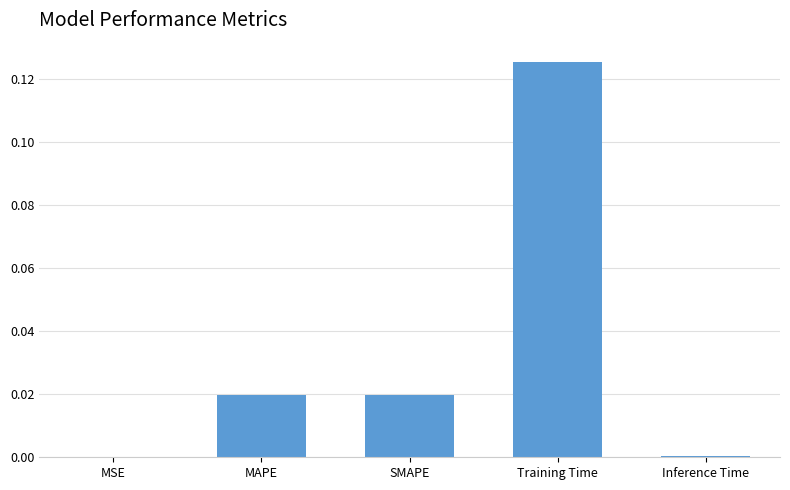

Which category has the highest value across all series?

Training Time